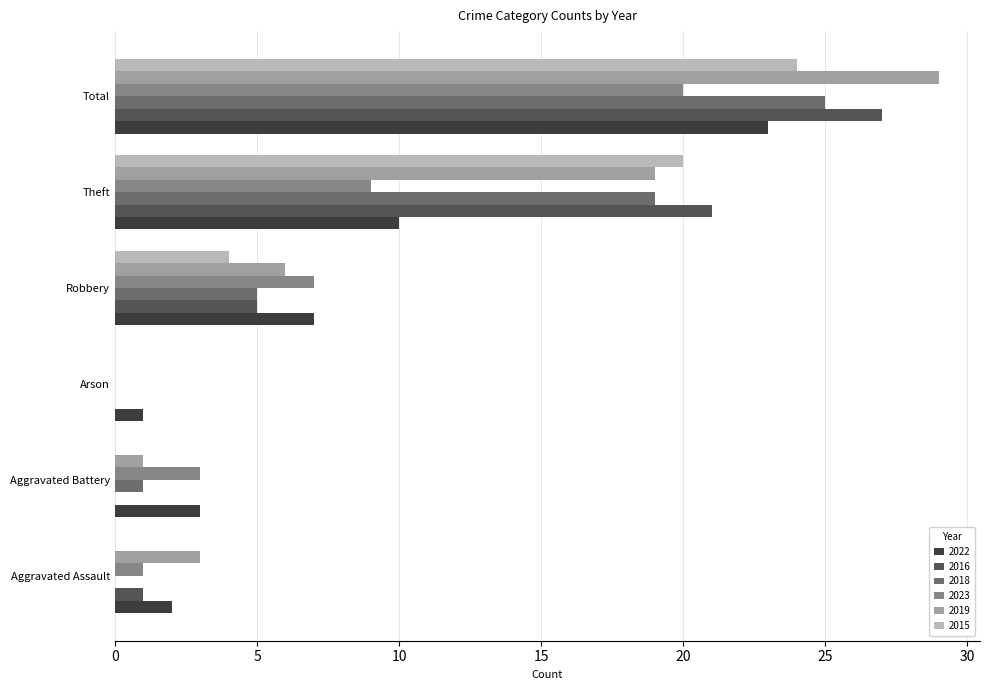

Between Aggravated Assault and Arson, which series saw the biggest shift?

2019